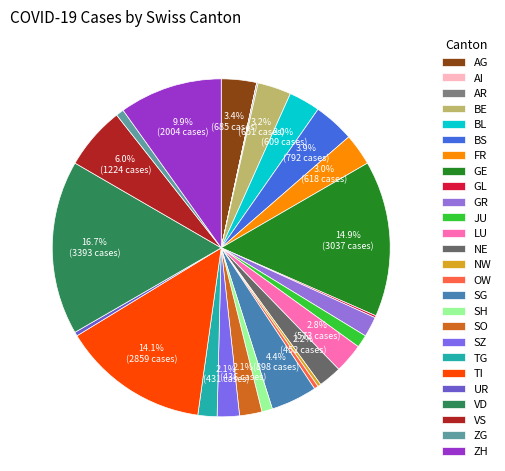

To the nearest percent, what is the average slice percentage?

4%